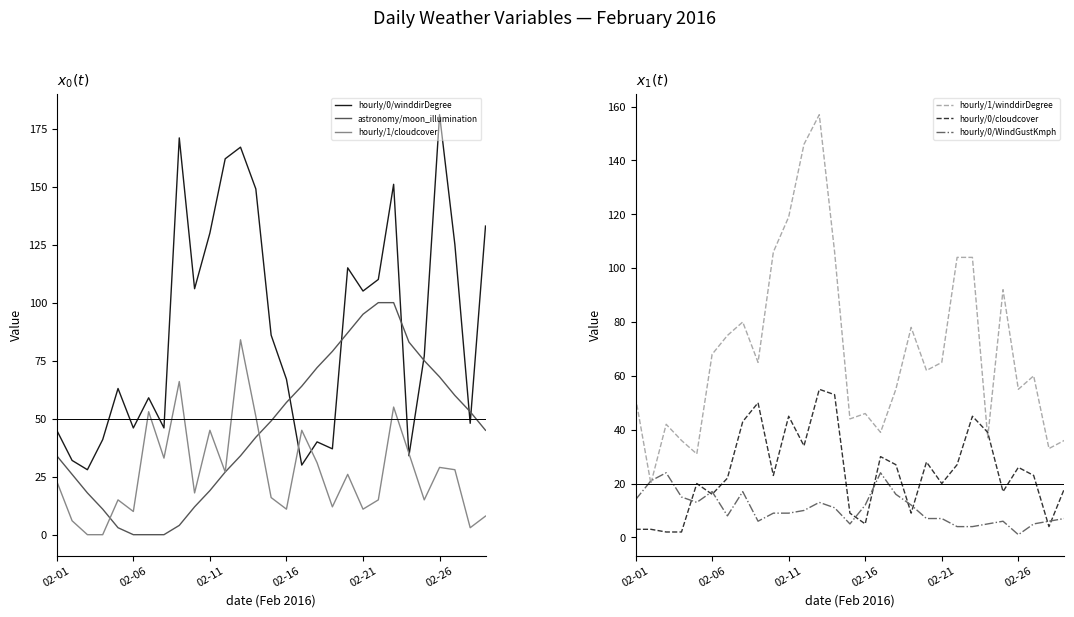

The value of hourly/1/cloudcover at 7 is 16. True or false?

False